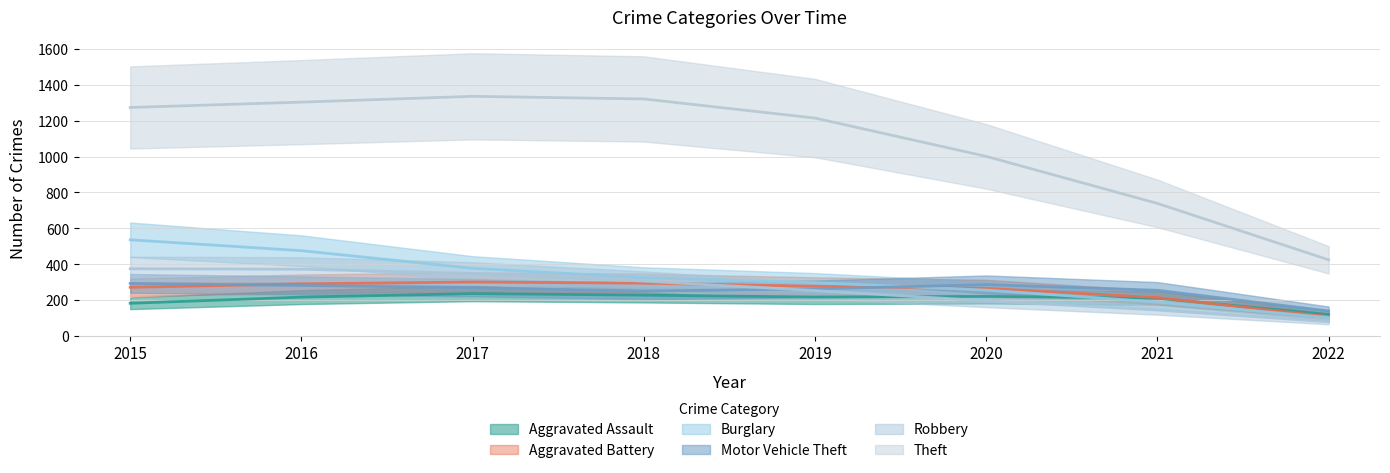

Rank the series at 2020 from lowest to highest value.

Robbery, Burglary, Theft